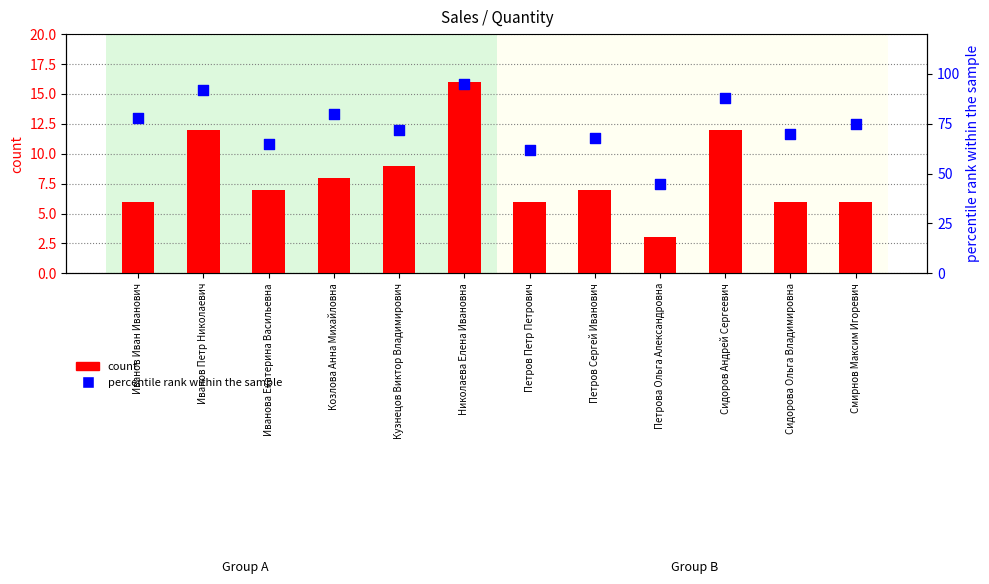

At which category is the sum across all series the highest?

Николаева Елена Ивановна